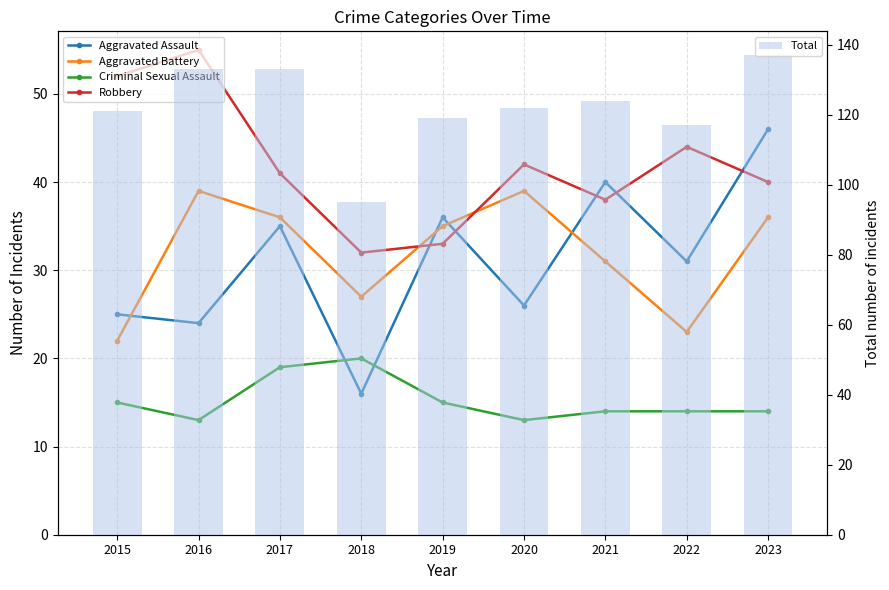

What is the difference between the Aggravated Assault values at 2019 and 2021?

4